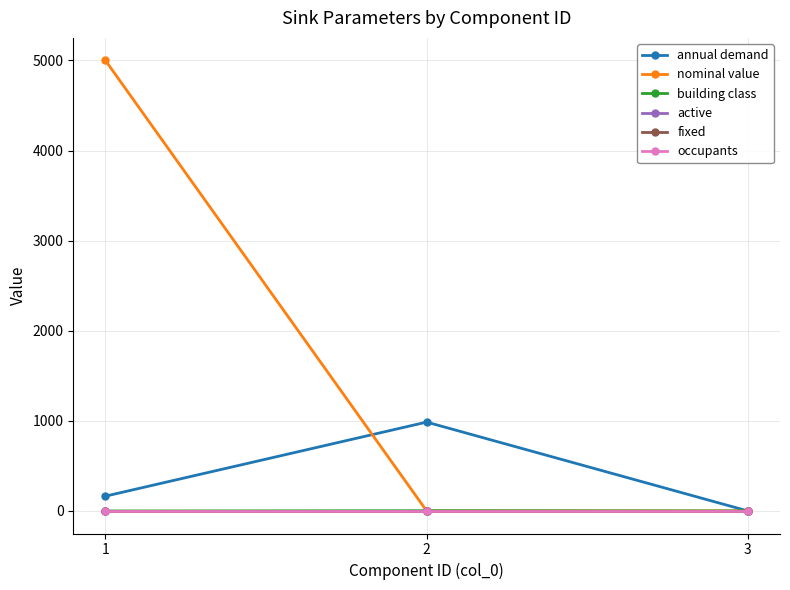

Between 2 and 3, which series saw the biggest shift?

annual demand